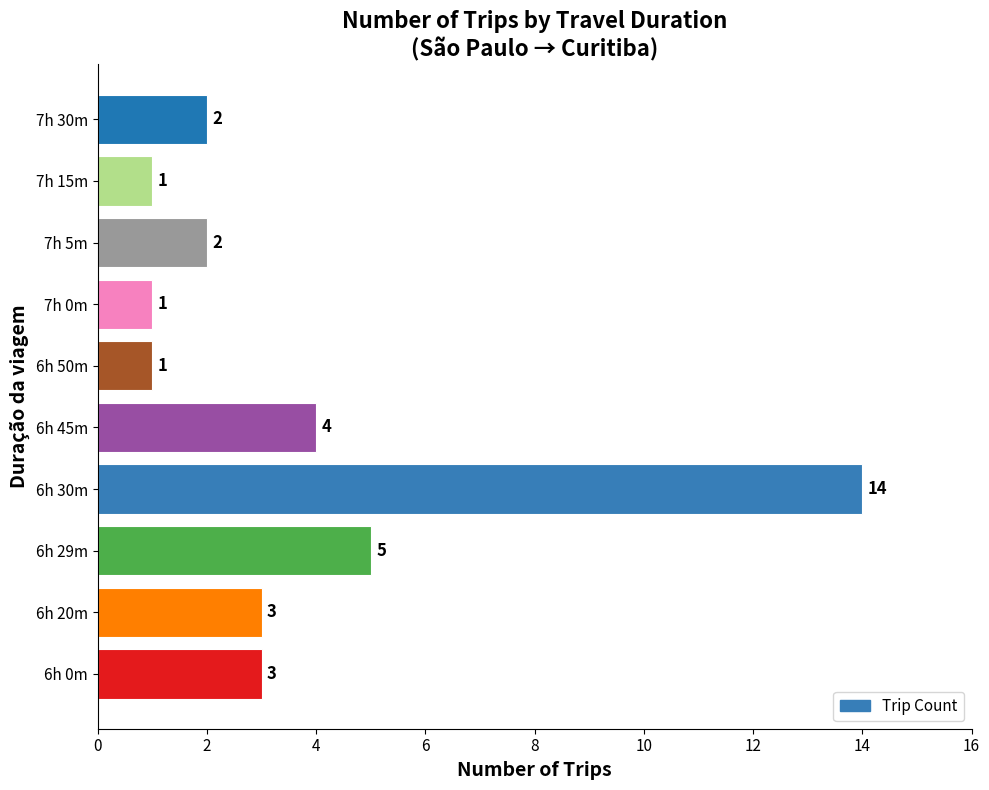

What is the greatest value displayed?

14